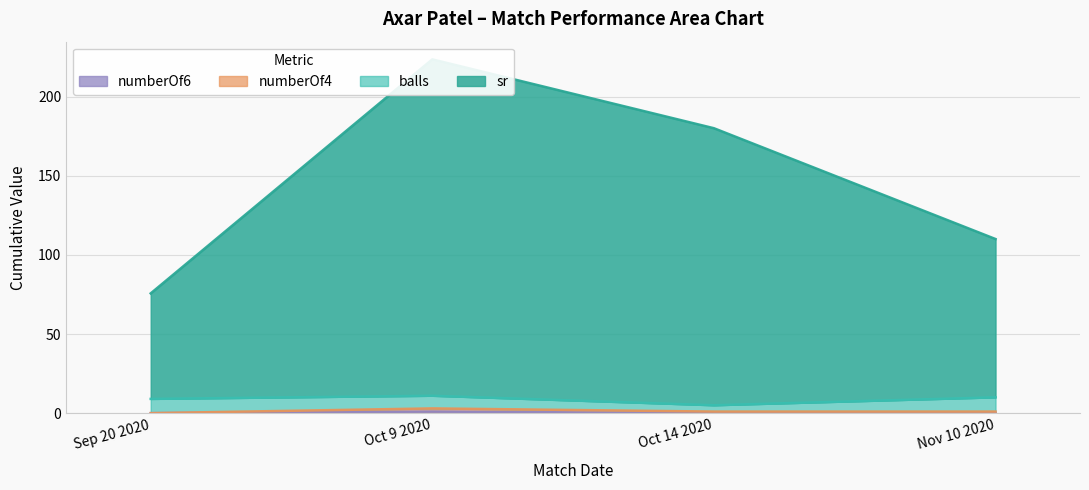

True or false: numberOf6 has more than 1 points higher than both neighbors.

False